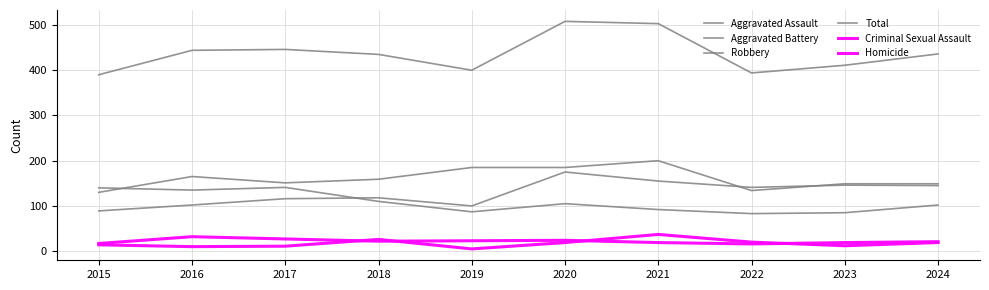

What is the minimum value for Aggravated Battery?

130